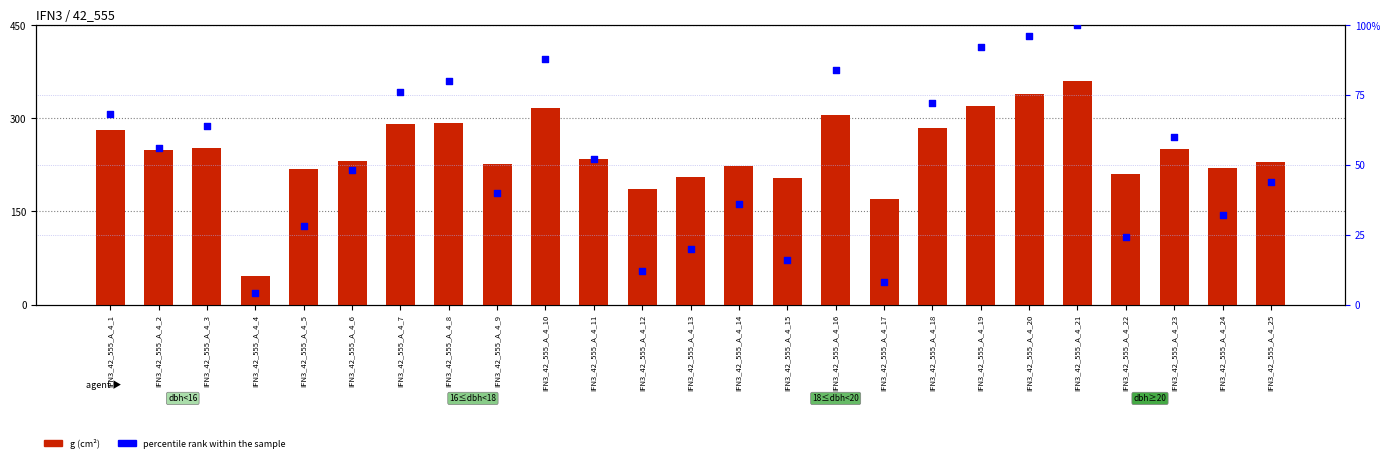

At which category is the sum across all series the highest?

IFN3_42_555_A_4_21